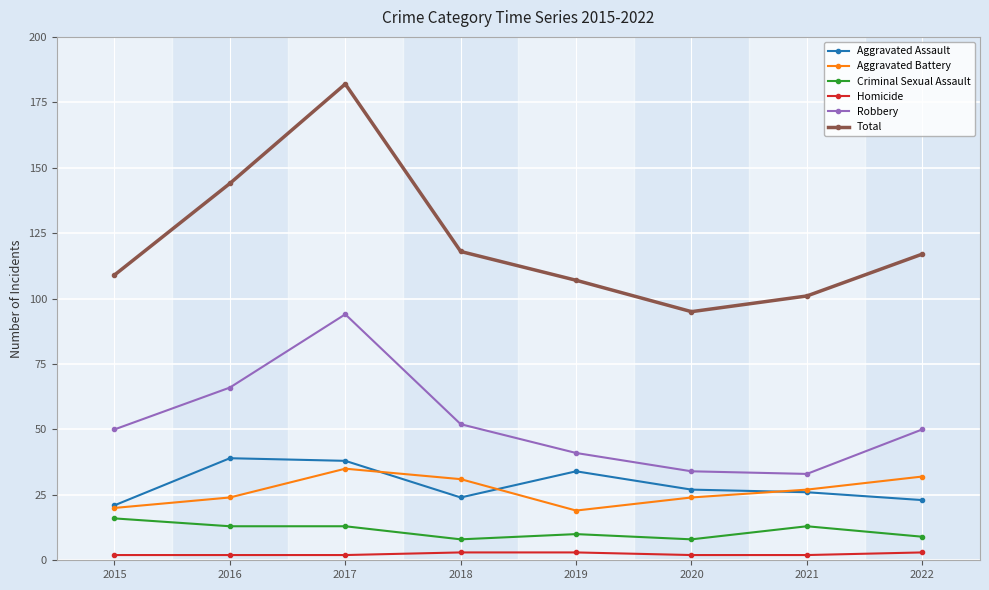

In Total, how many points are lower than both neighbors (excluding endpoints)?

1